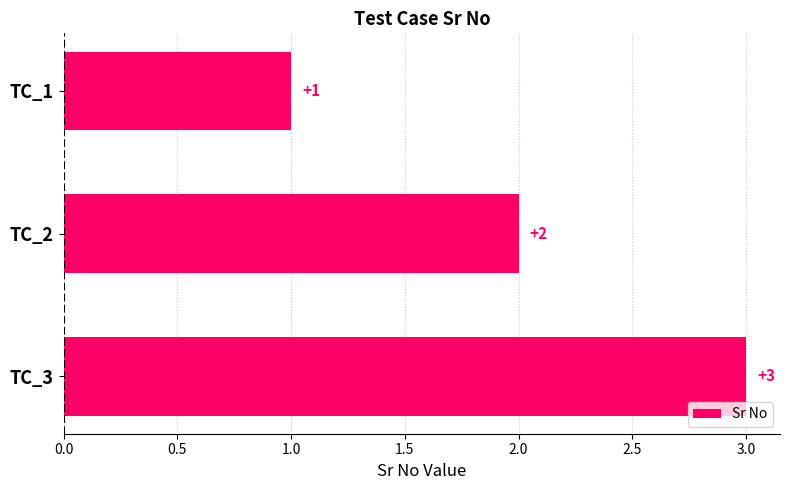

What is the change in value from TC_2 to TC_3?

+1